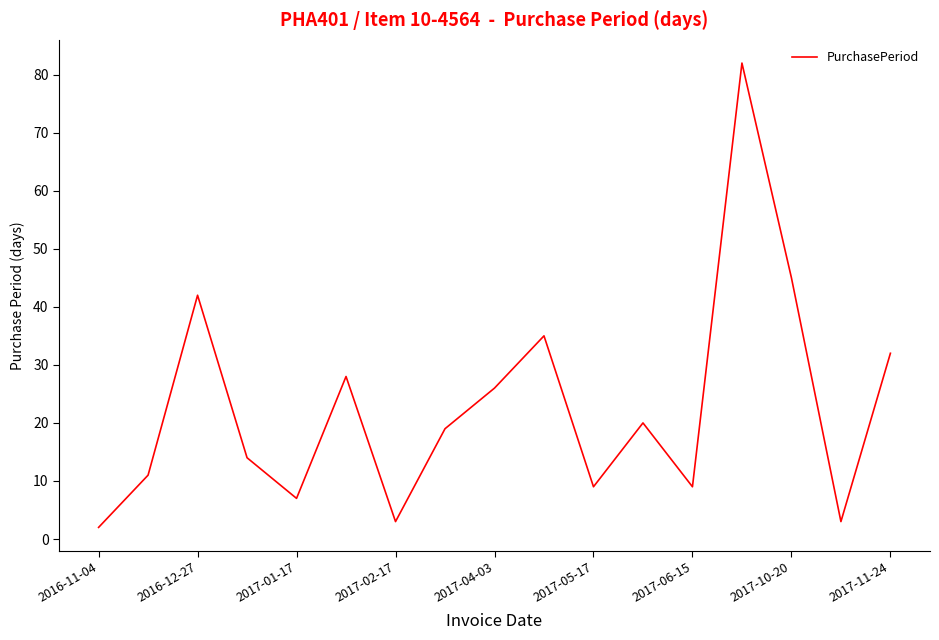

What is the difference between the maximum and minimum values?

80